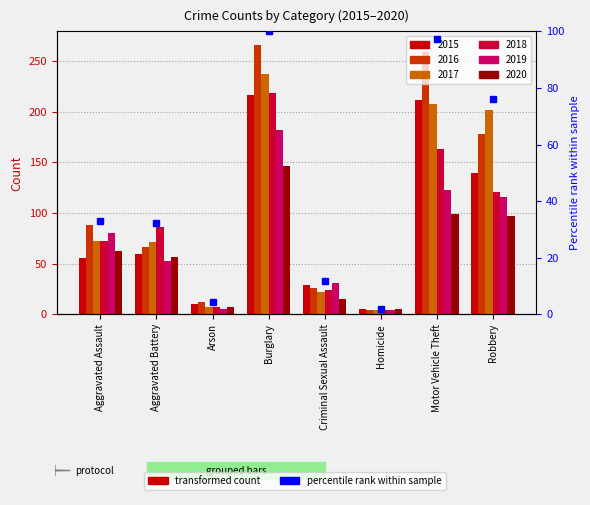

How many categories are shown in the chart?

8